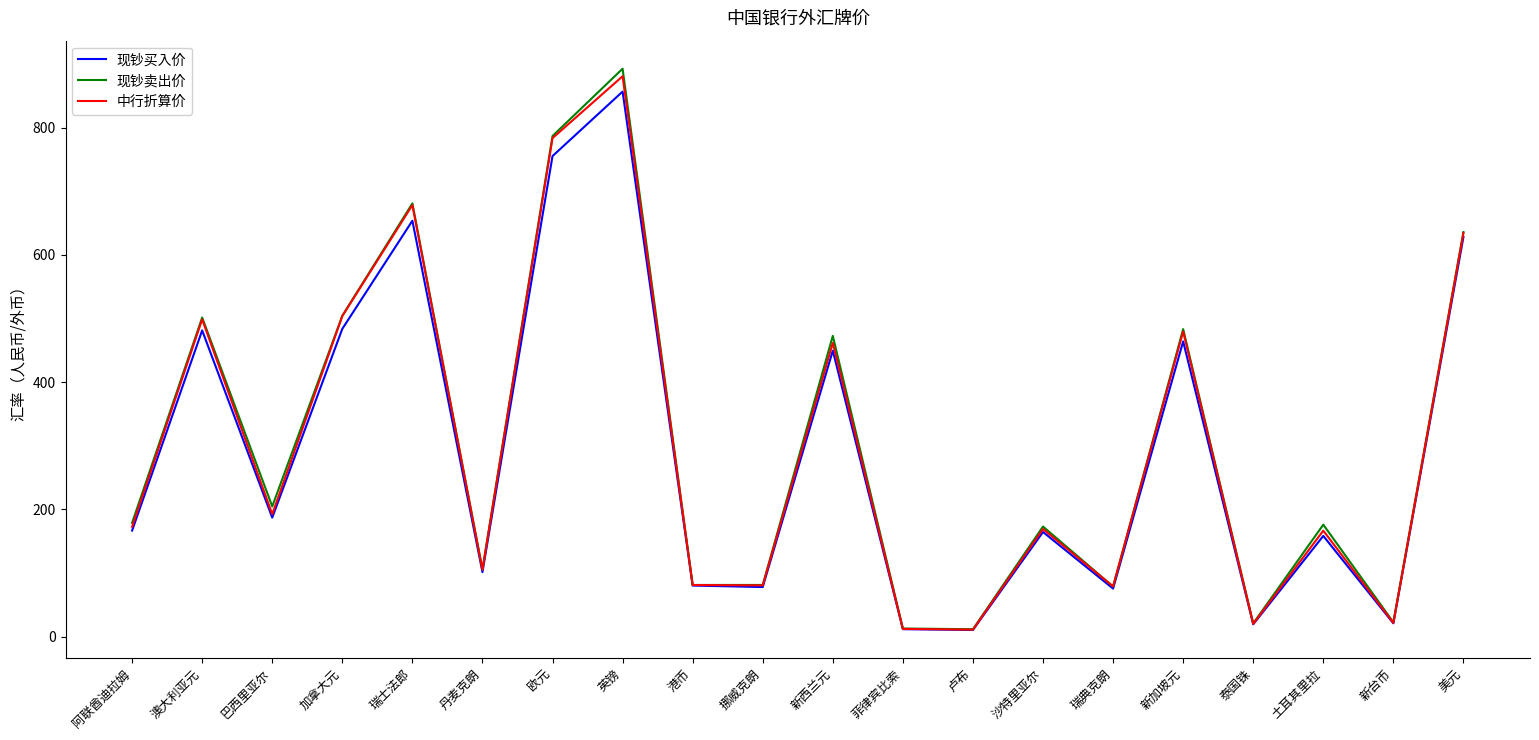

Is it true that 现钞卖出价 equals 123.3 at 阿联酋迪拉姆?

False